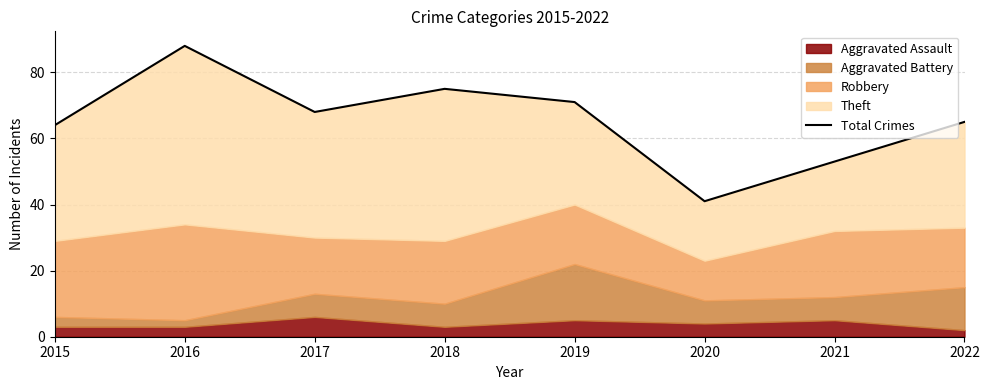

Does the chart display data point markers on the line(s)?

No